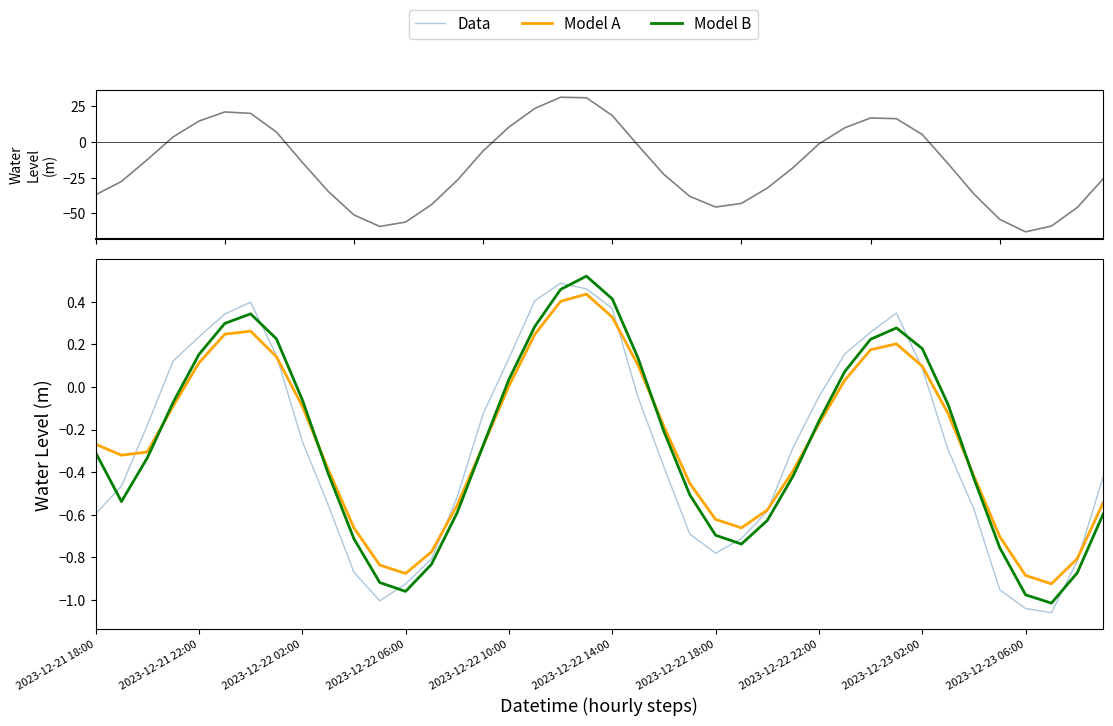

Where is Model A nearest to the value 0?

2023-12-22 10:00